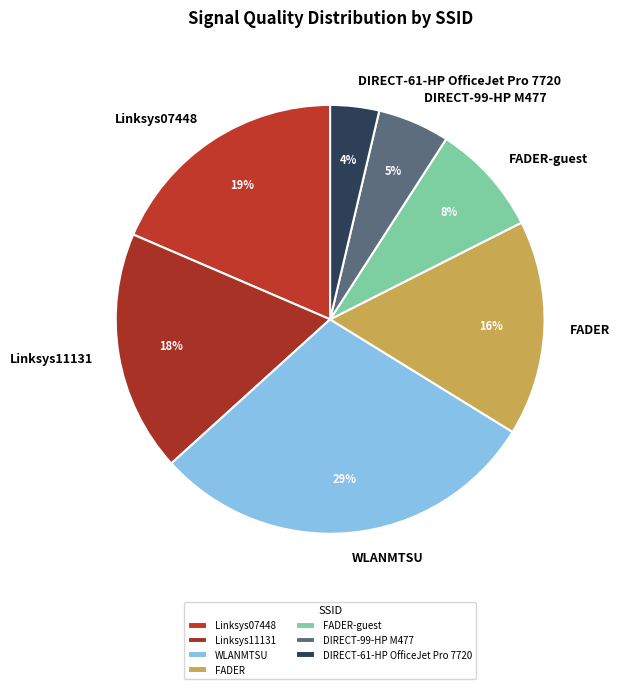

What is the smallest slice in the pie chart?

DIRECT-61-HP OfficeJet Pro 7720